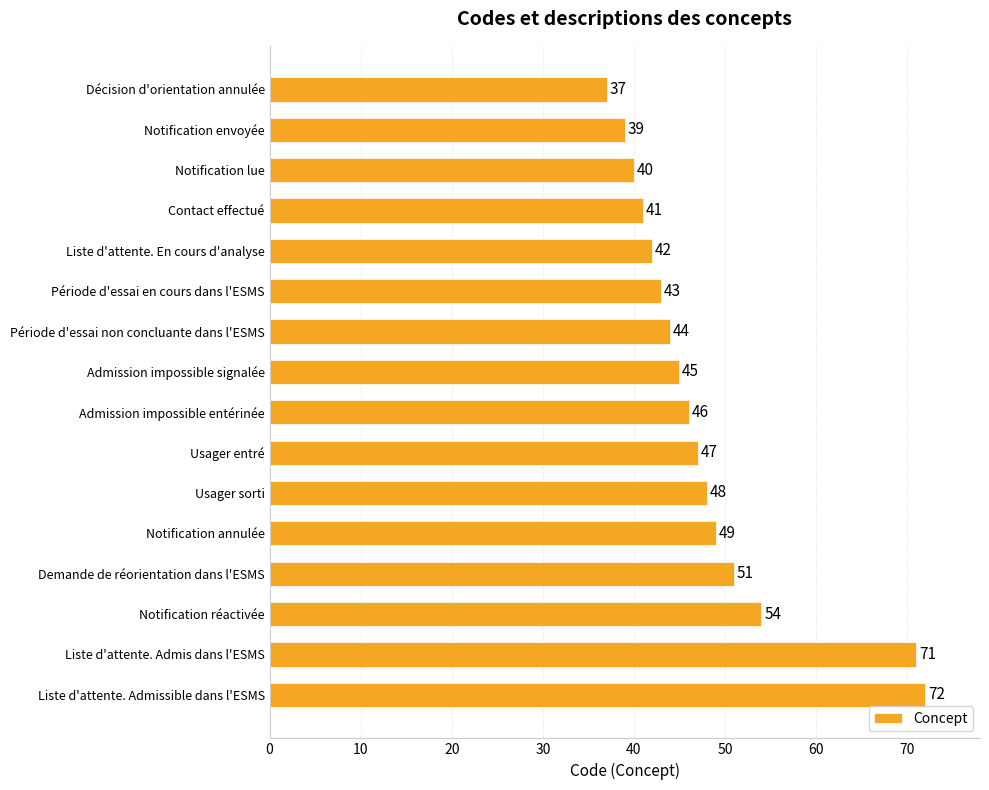

Are the bars grouped side by side (vs. stacked)?

No